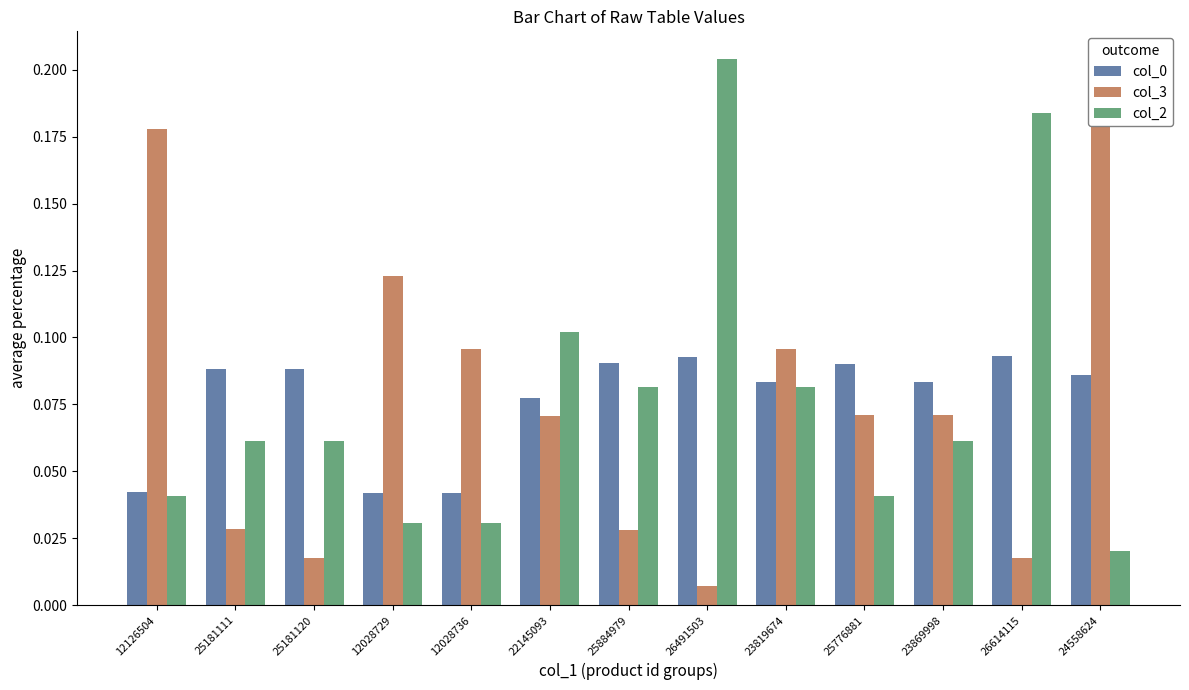

Rank the categories by col_0 value from lowest to highest.

12028729, 12028736, 12126504, 22145093, 23819674, 23869998, 24558624, 25181111, 25181120, 25776881, 25884979, 26491503, 26614115